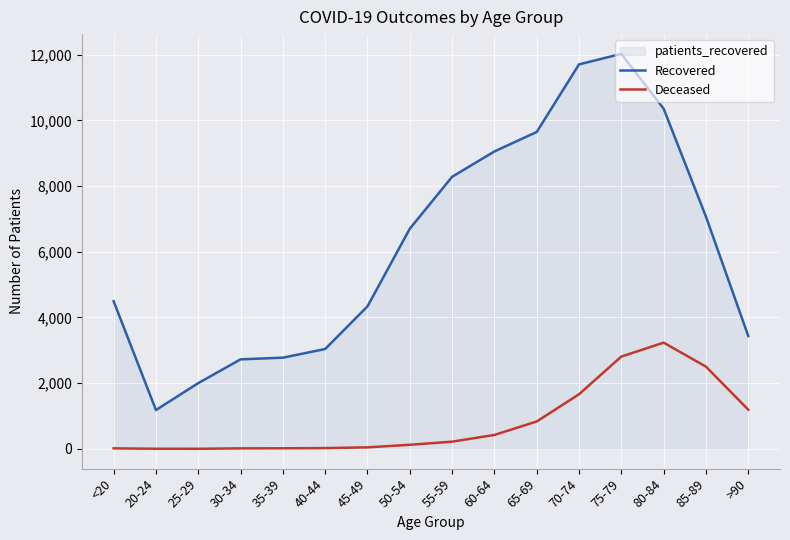

What is the sum of the Deceased values at 70-74 and <20?

1679